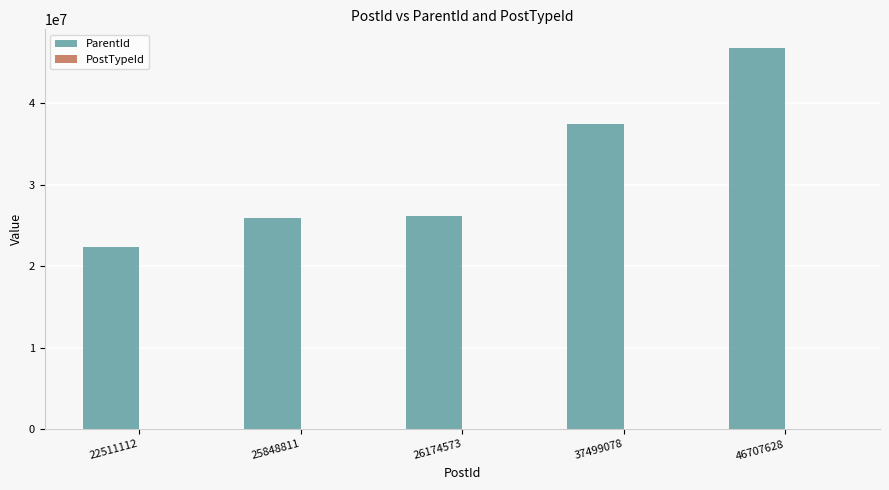

What is the total value across all series at 22511112?

22384963